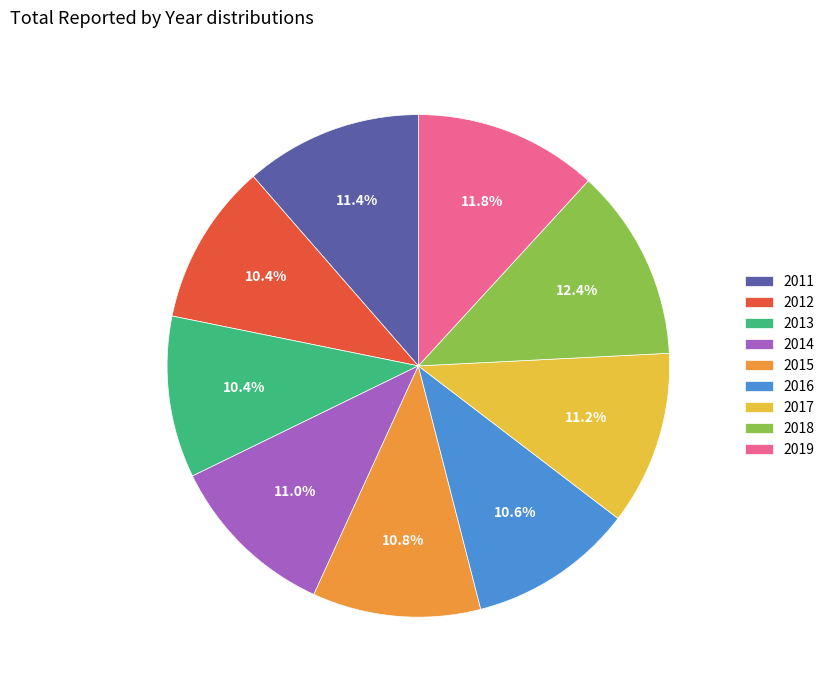

What is the largest slice in the pie chart?

2018